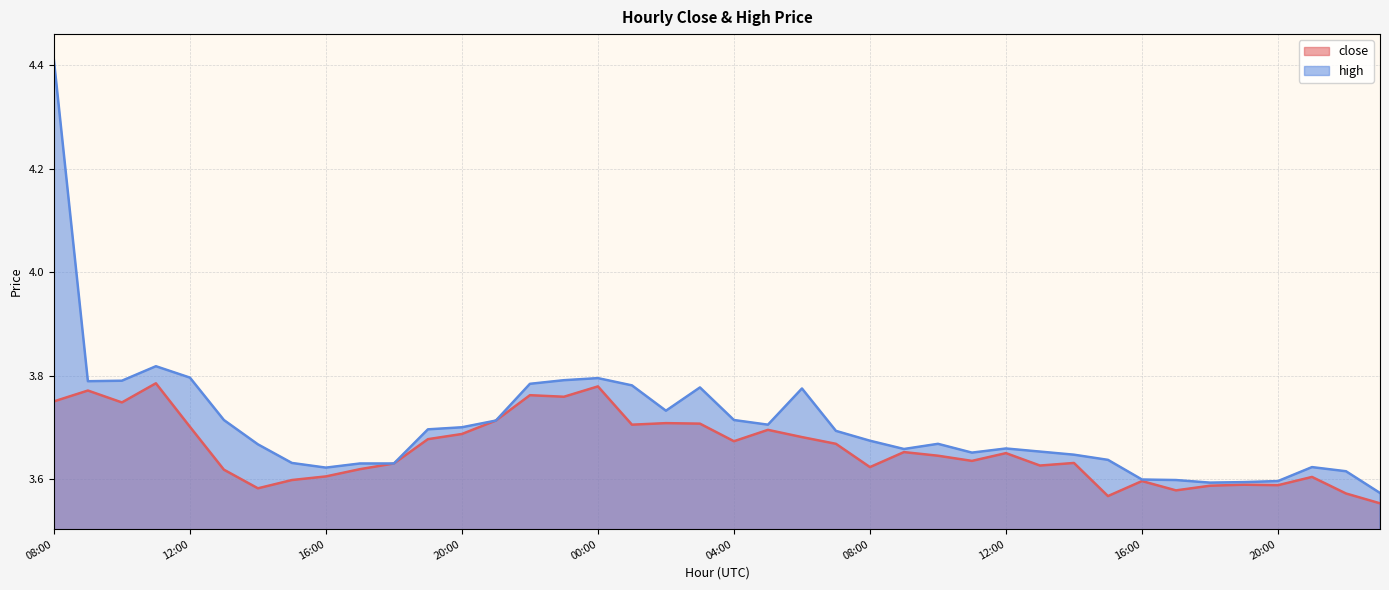

Is the value of close at 16:00 greater than the value of high at 21:00?

No